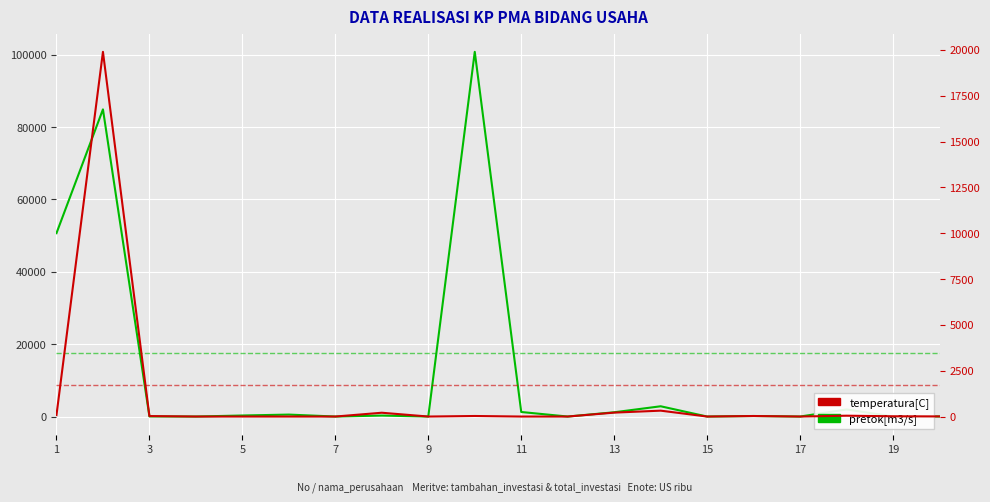

How many data points in pretok[m3/s] are above 270?

10